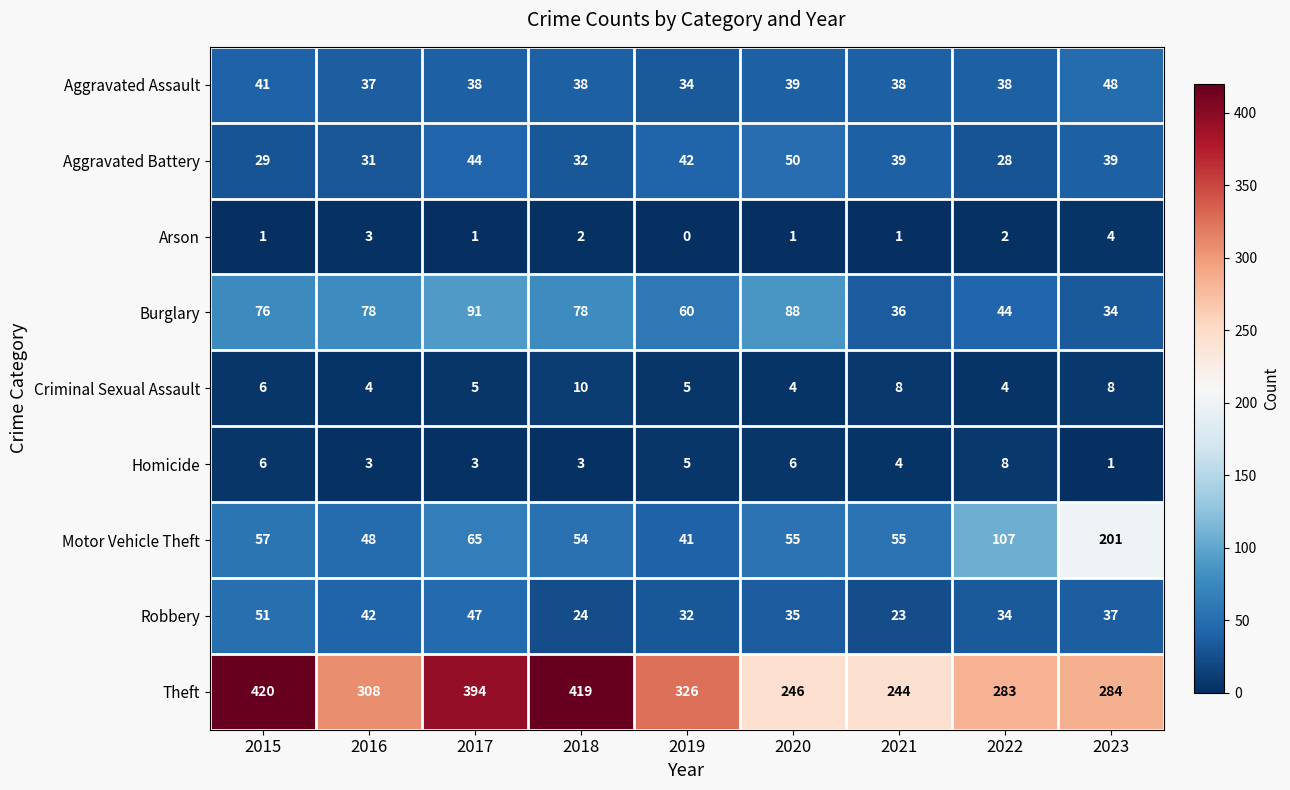

How many data points does each series have?

9